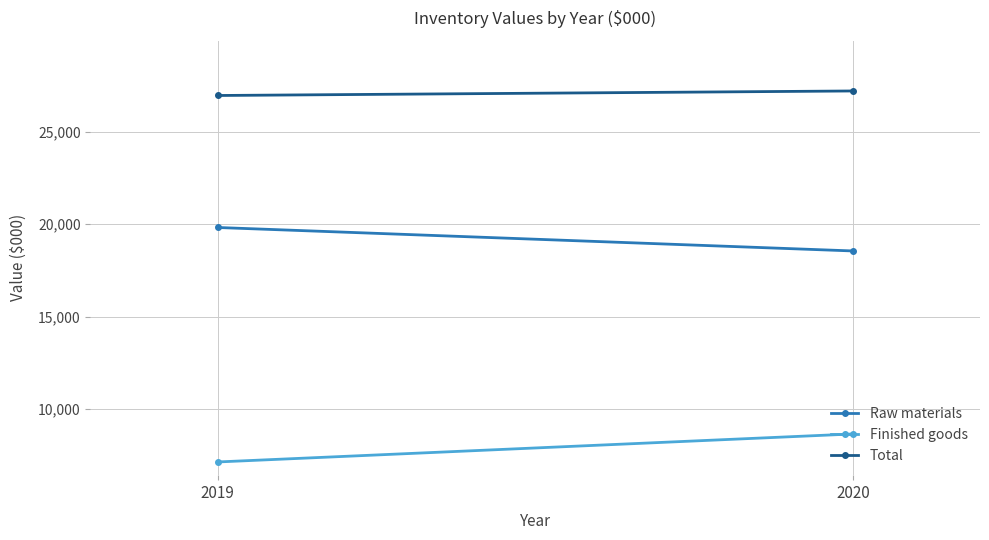

What is the sum of all Raw materials values?

38363